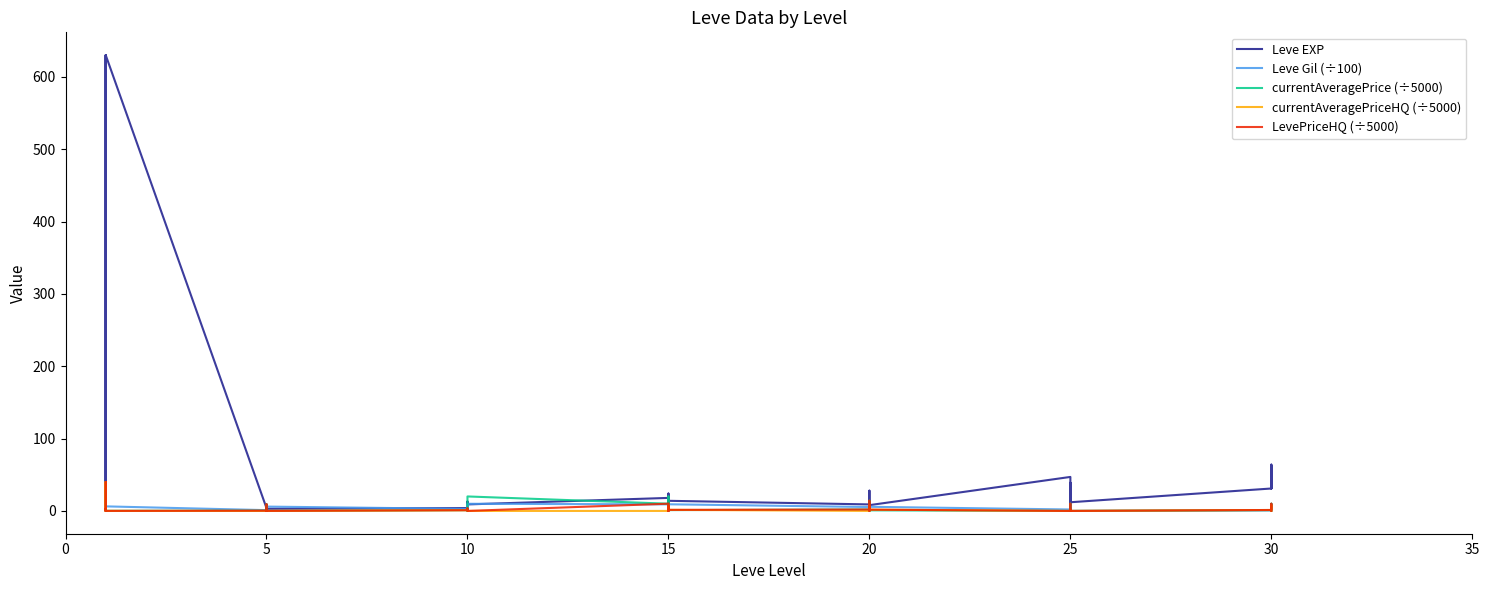

Is the value of Leve EXP at 20 greater than the value of currentAveragePrice (÷5000) at 5?

Yes